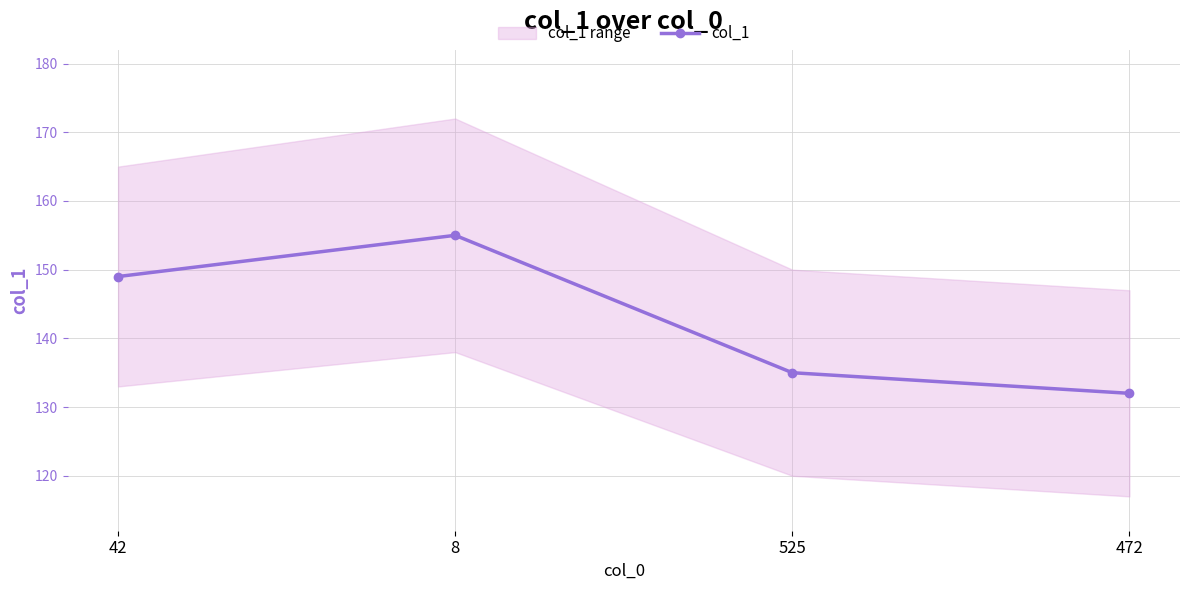

What is the change in value from 42 to 525?

-14